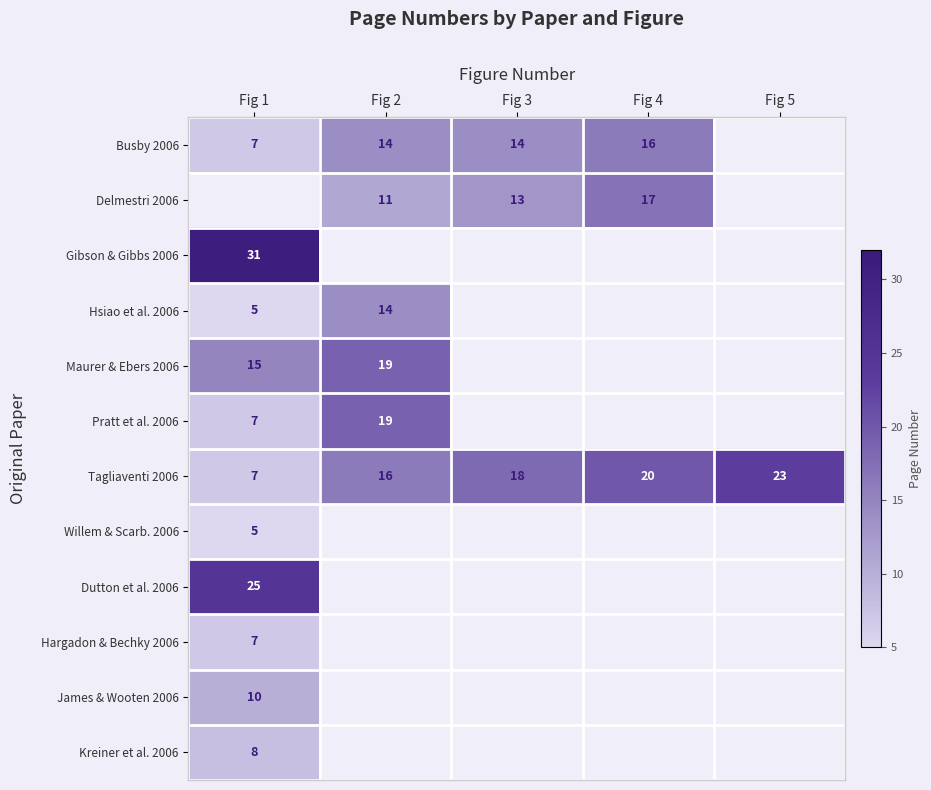

Rank the categories by Tagliaventi 2006 value from highest to lowest.

Fig 5, Fig 4, Fig 3, Fig 2, Fig 1